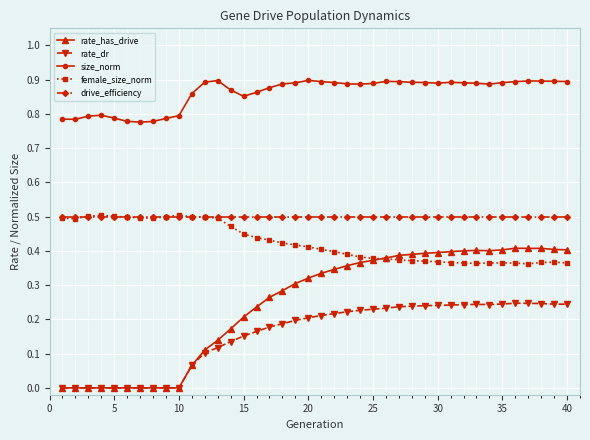

Which series has the largest range (max minus min)?

rate_has_drive